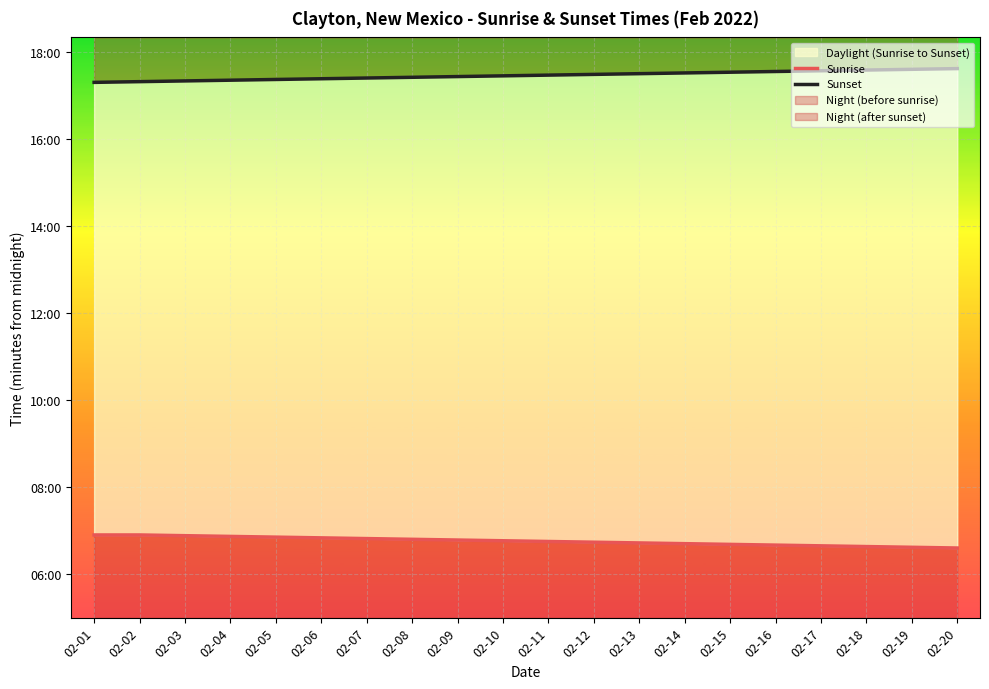

The value of Sunrise at 02-13 is 156. True or false?

False